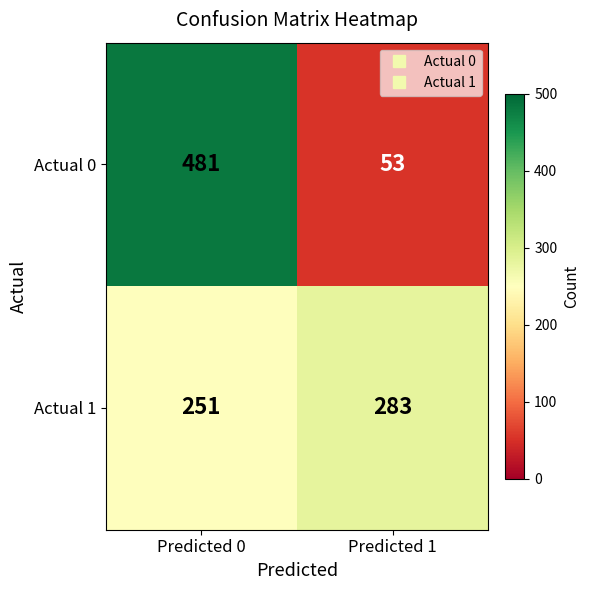

What is the total value across all series at Predicted 1?

336